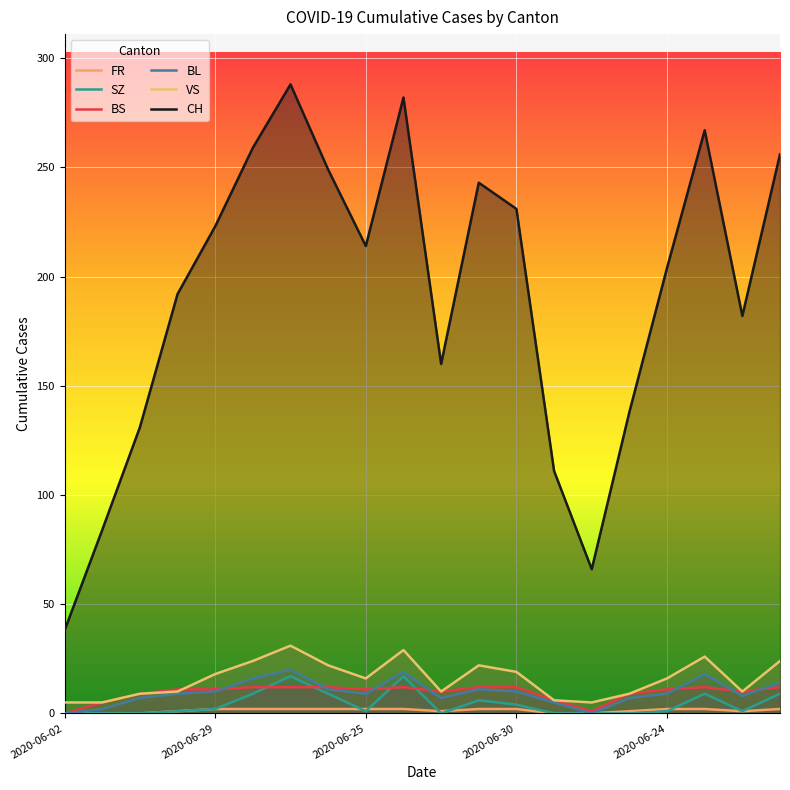

How many interior local peaks does the BL series have?

4